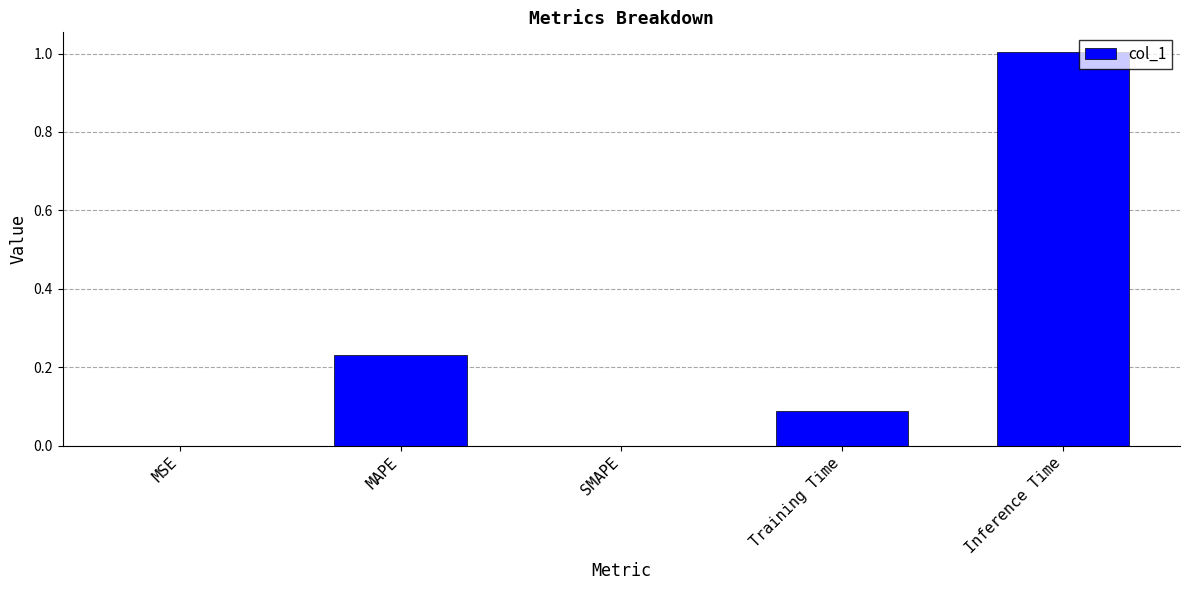

Which has a higher value, SMAPE or MAPE?

MAPE